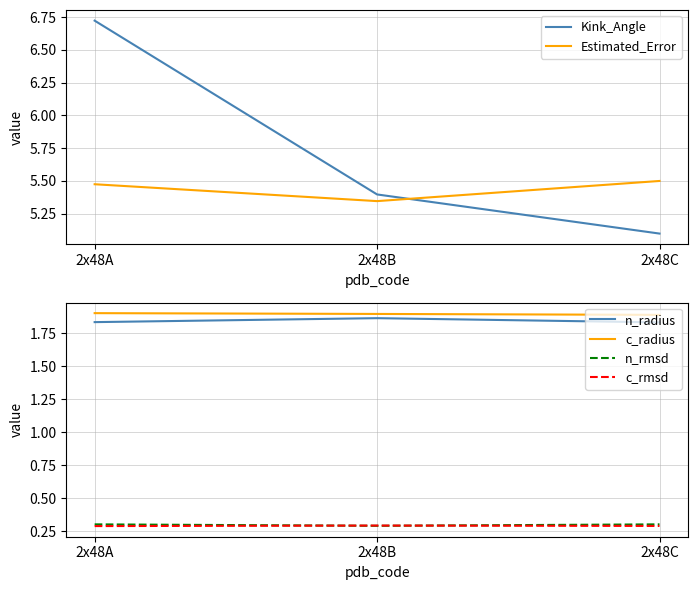

At which category is the sum across all series the highest?

2x48A